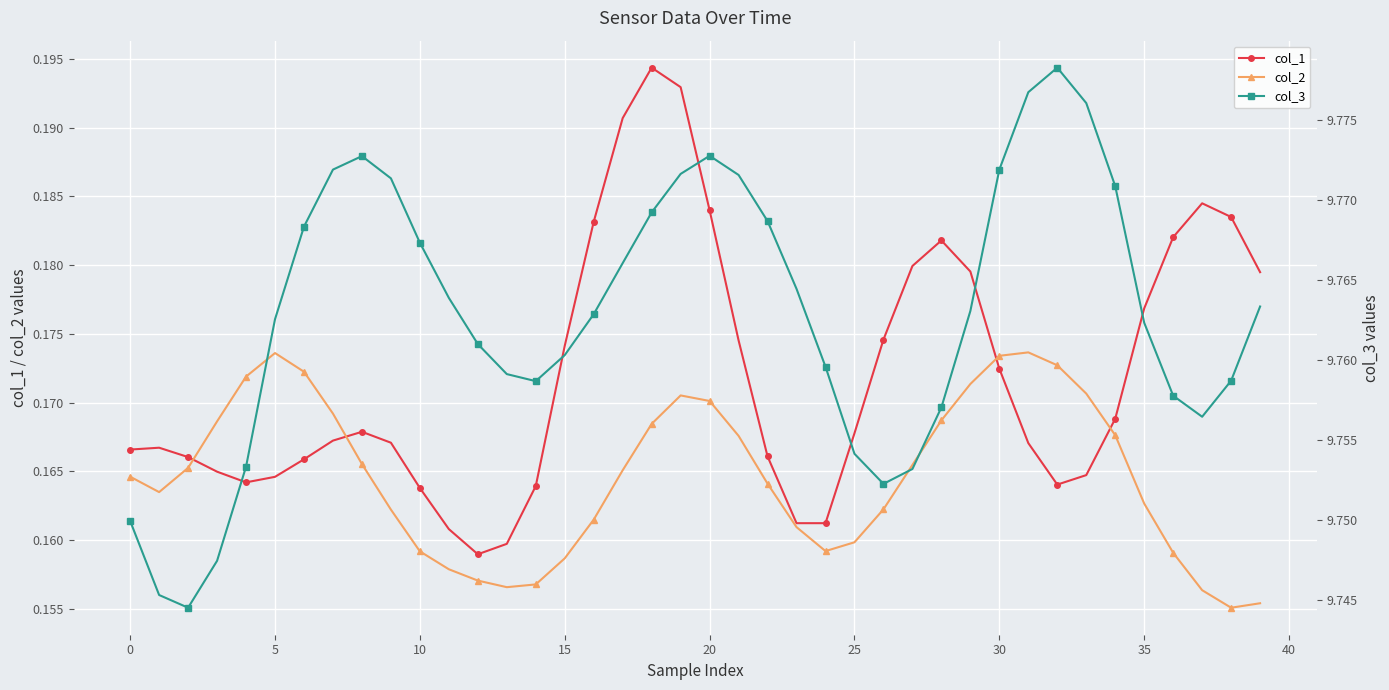

True or false: col_2 and col_3 cross at least once.

False